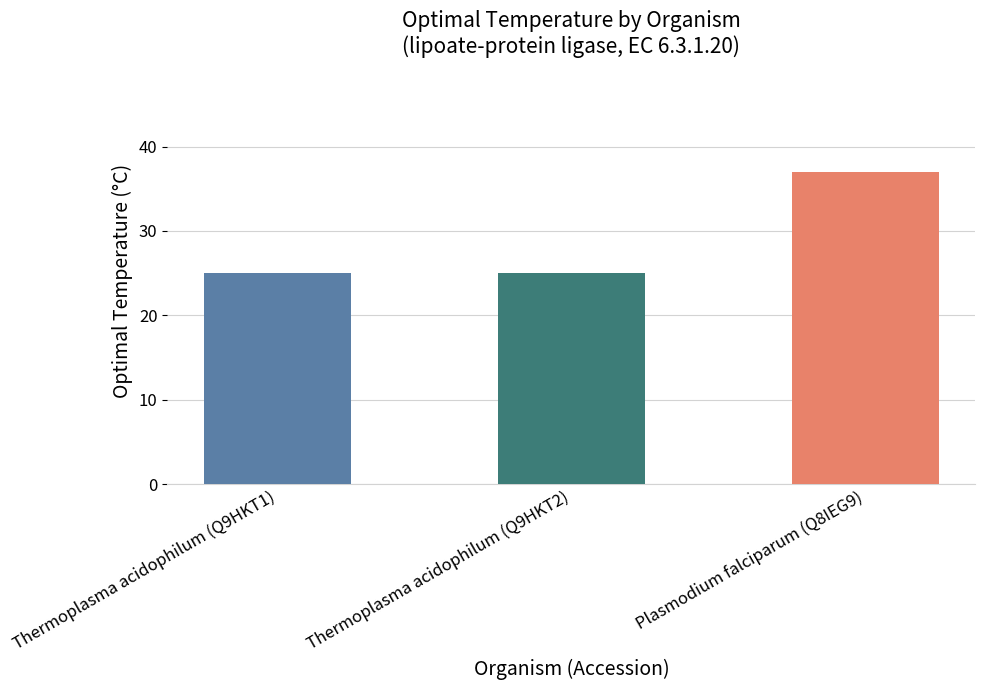

What is the difference between the values at Thermoplasma acidophilum (Q9HKT1) and Plasmodium falciparum (Q8IEG9)?

12